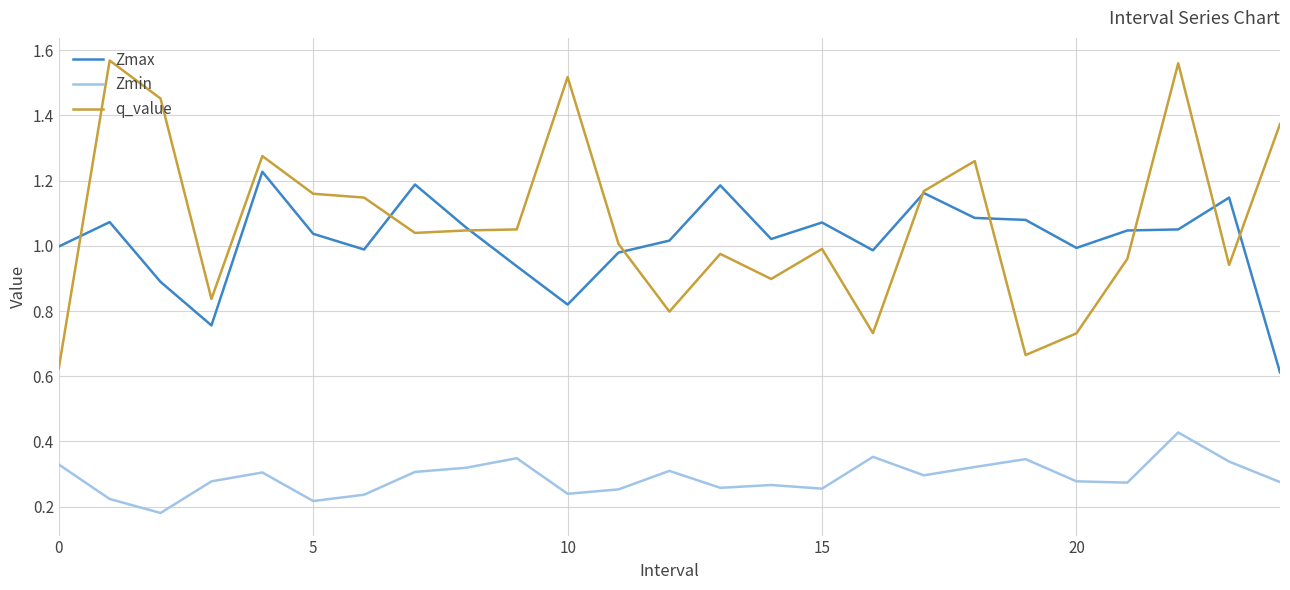

True or false: Zmin has more than 2 points higher than both neighbors.

True